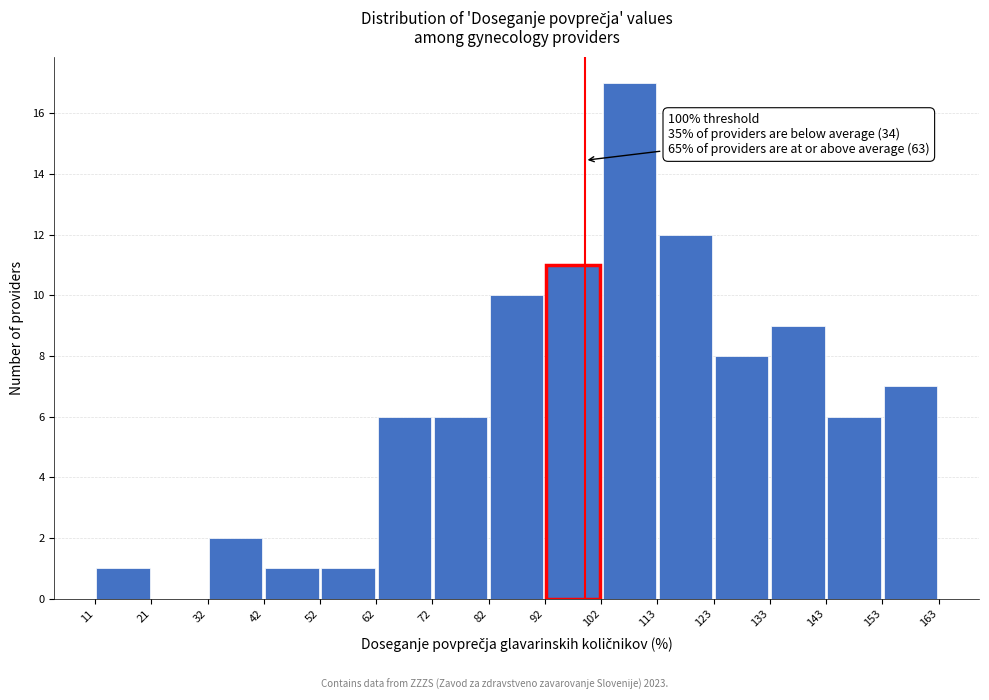

Over which range of the x-axis is the bar tallest?

102 to 113